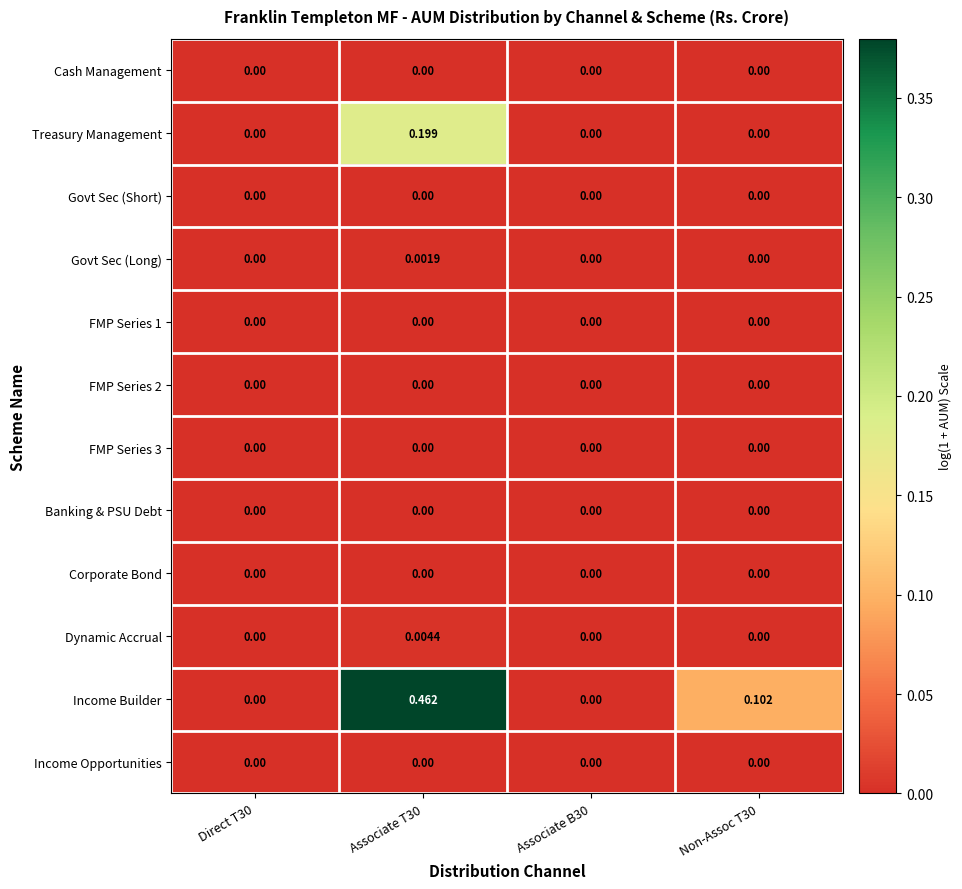

Which series has the largest total across all categories?

Income Builder